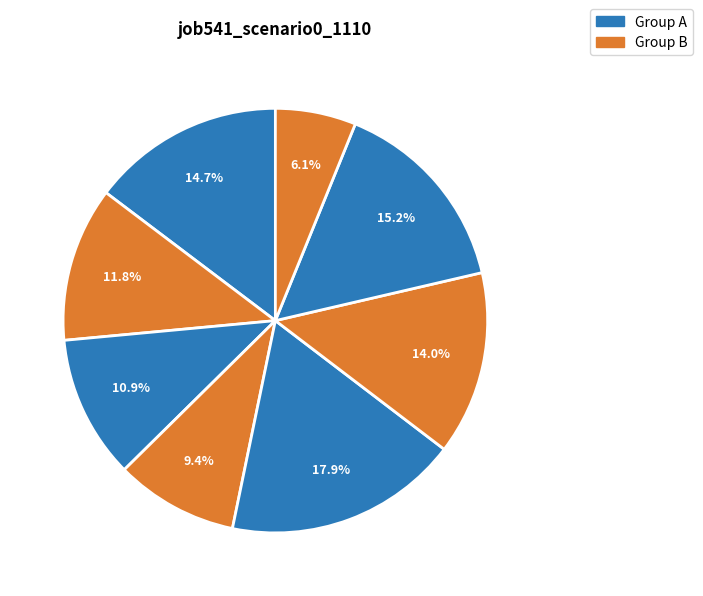

Does any single category account for the majority?

No